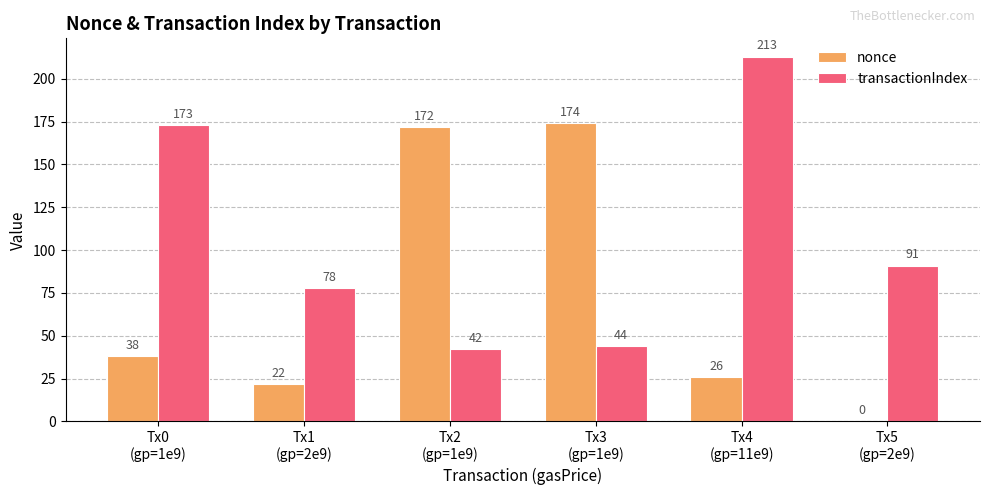

Does the chart contain stacked bars?

No